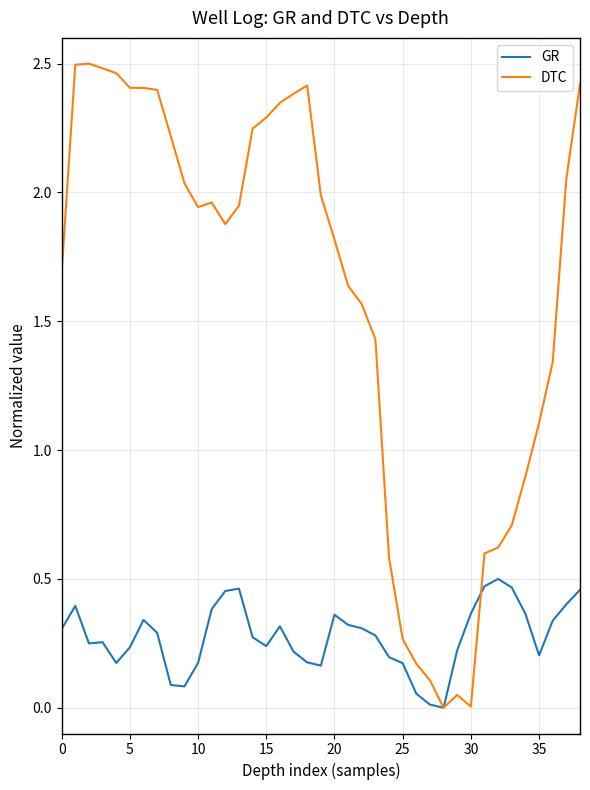

Between which two adjacent categories do GR and DTC first intersect?

30 and 31